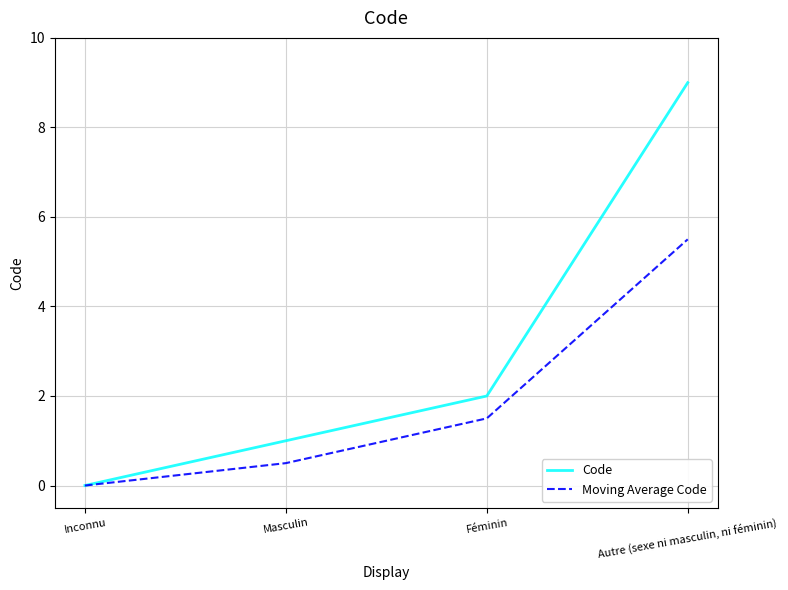

List the series in order of their overall mean, lowest first.

Moving Average Code, Code